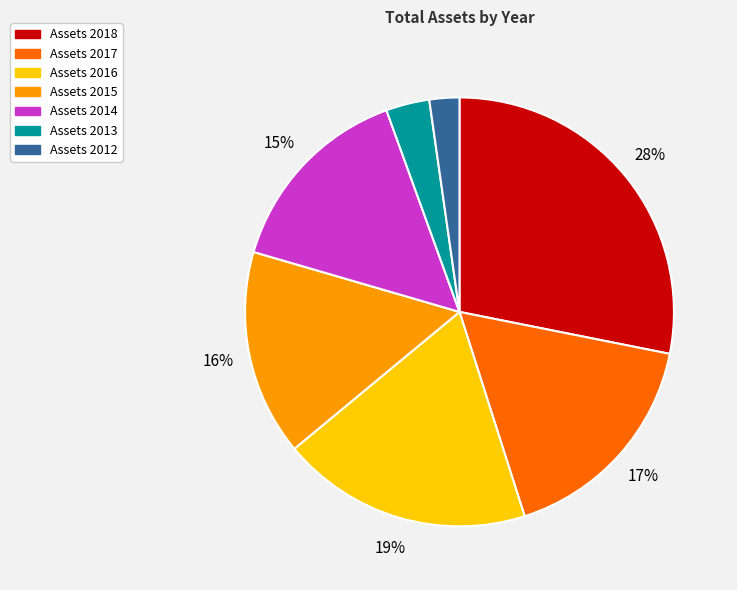

Is there a majority slice in this chart?

No